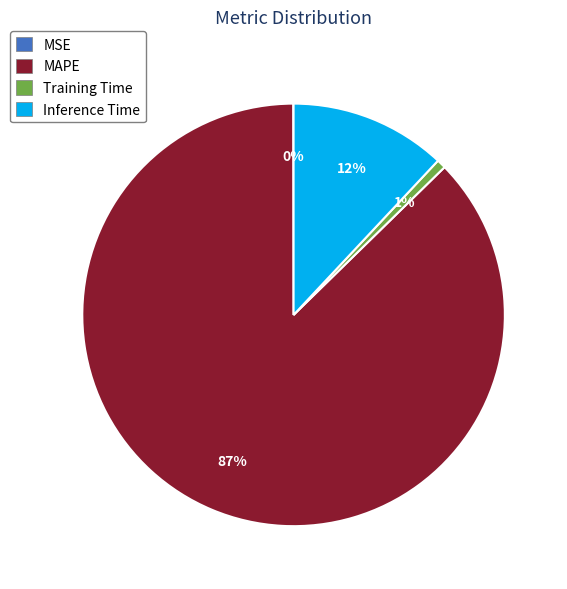

Between Training Time and MAPE, which is larger?

MAPE